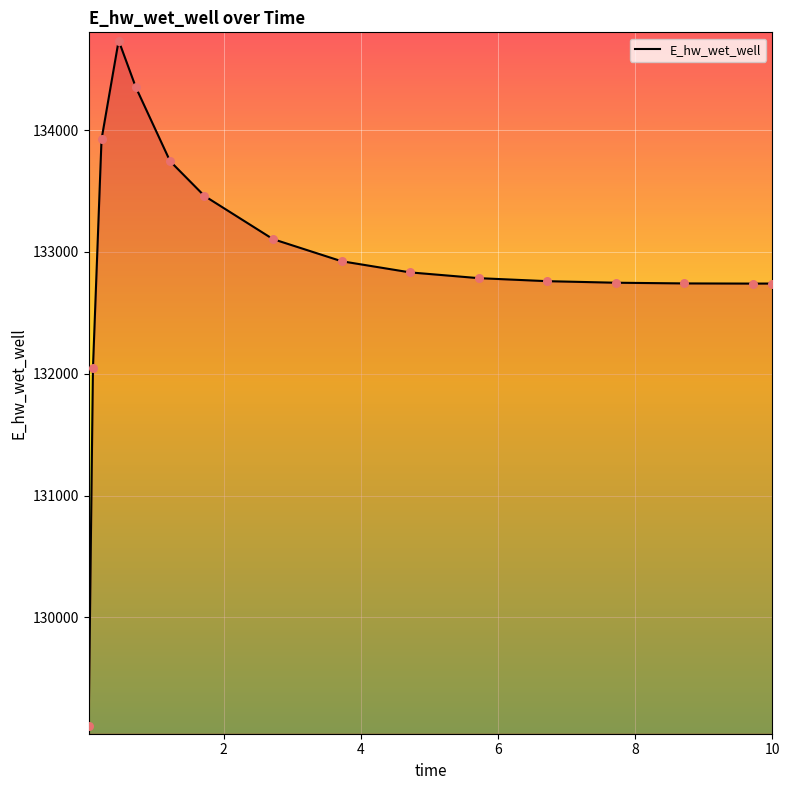

What is the maximum value shown in the chart?

134734.8